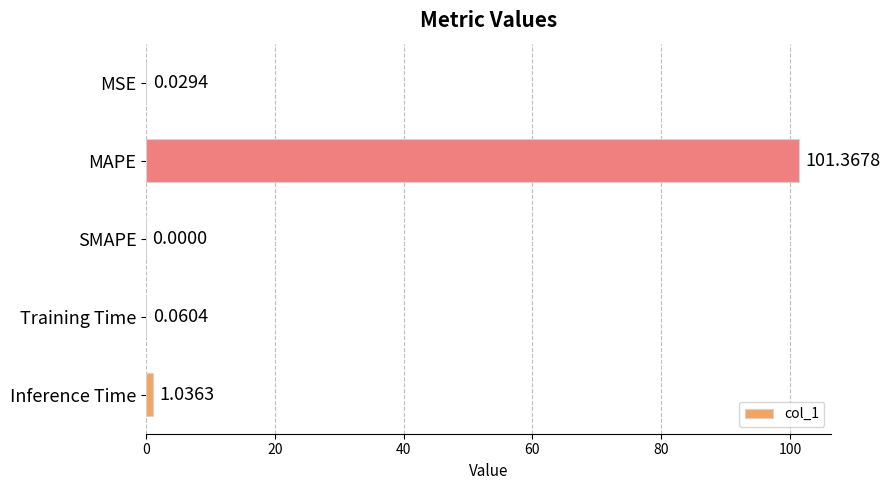

What is the sum of all values?

102.5